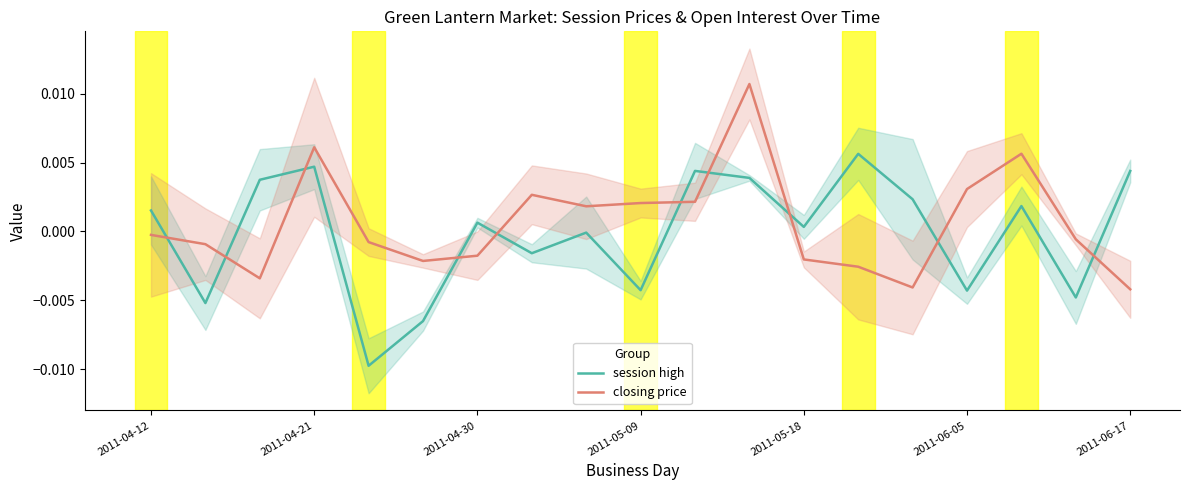

Which series has the largest total across all categories?

closing price